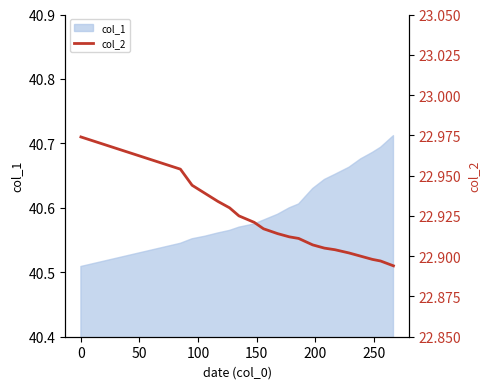

What is the difference between the second highest and minimum values?

0.1